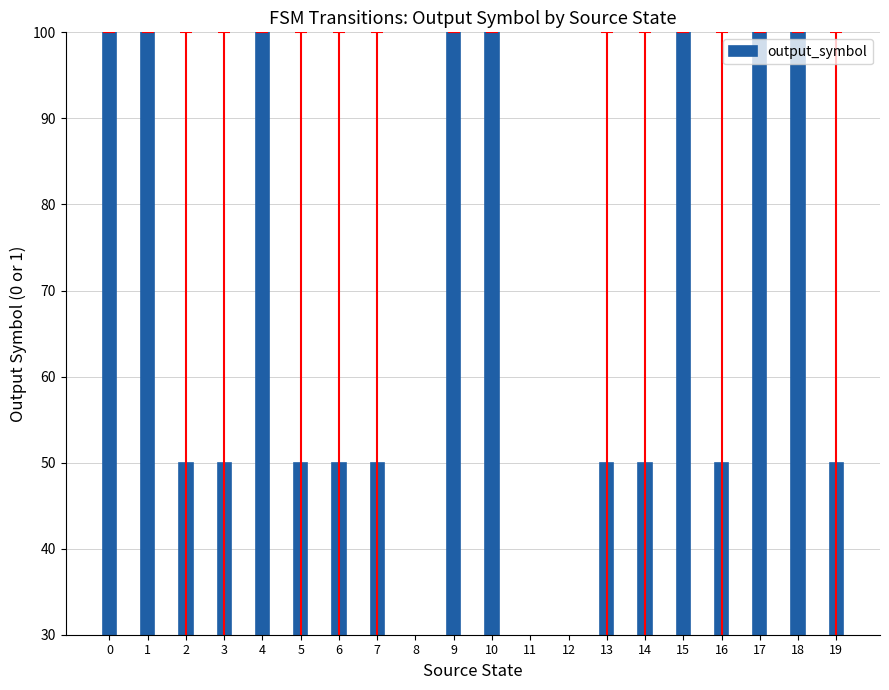

The value at 0 is 100. True or false?

True